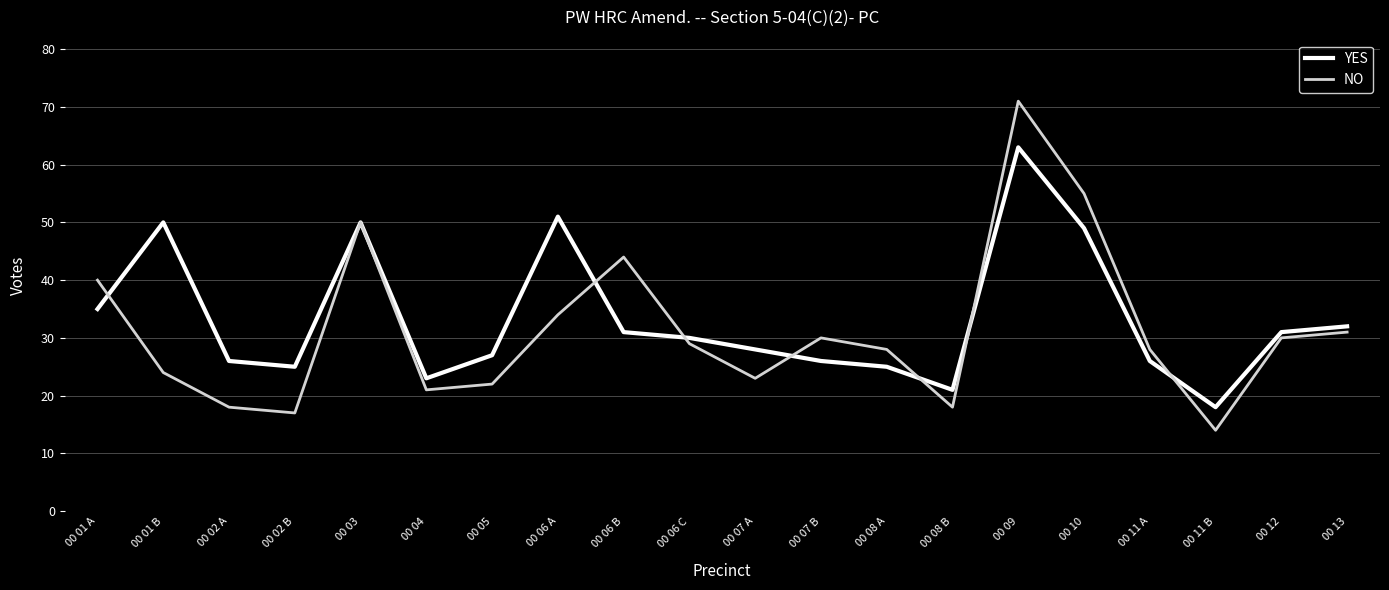

Read the YES value at 00 12.

31